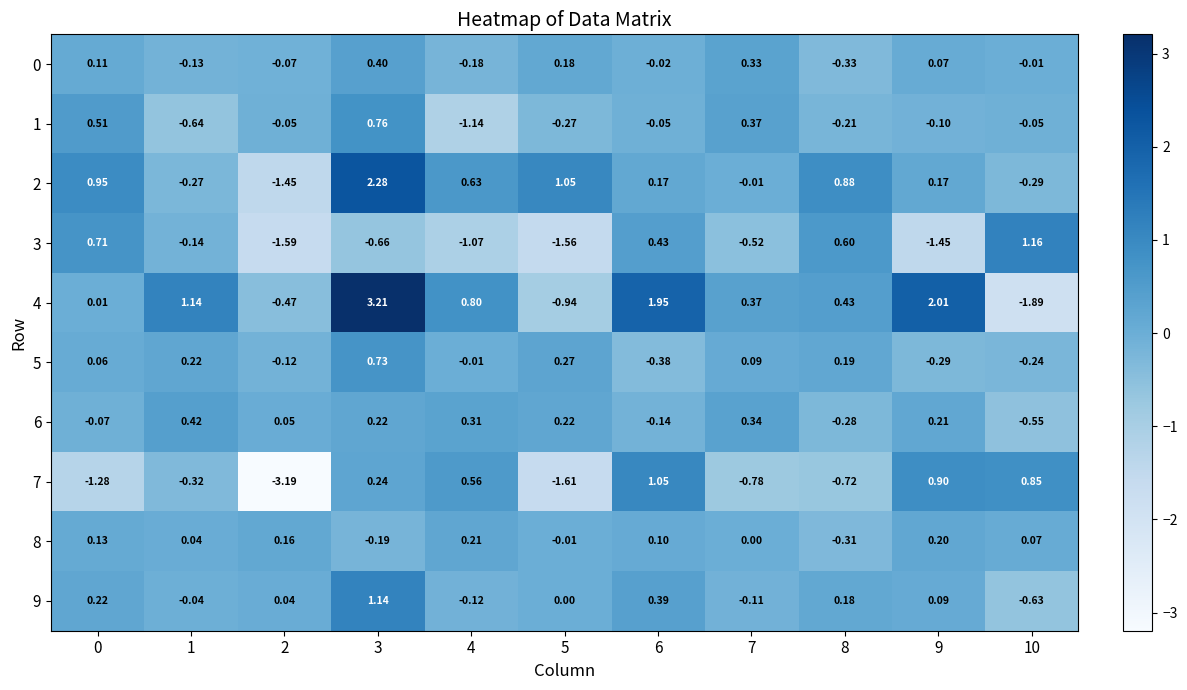

How many categories are shown in the chart?

11